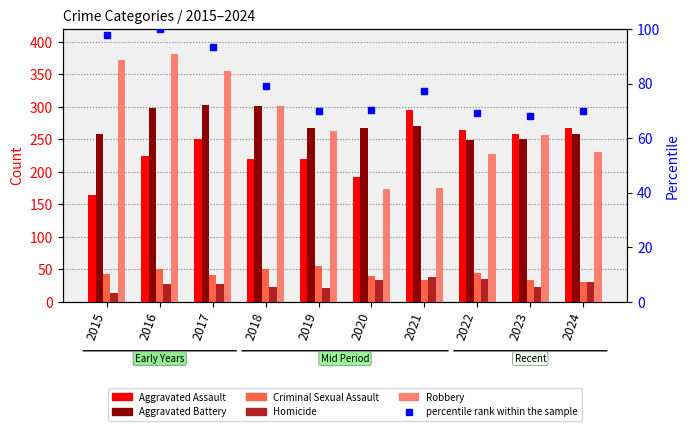

What is the difference between the maximum and minimum values in the percentile rank series?

32.0